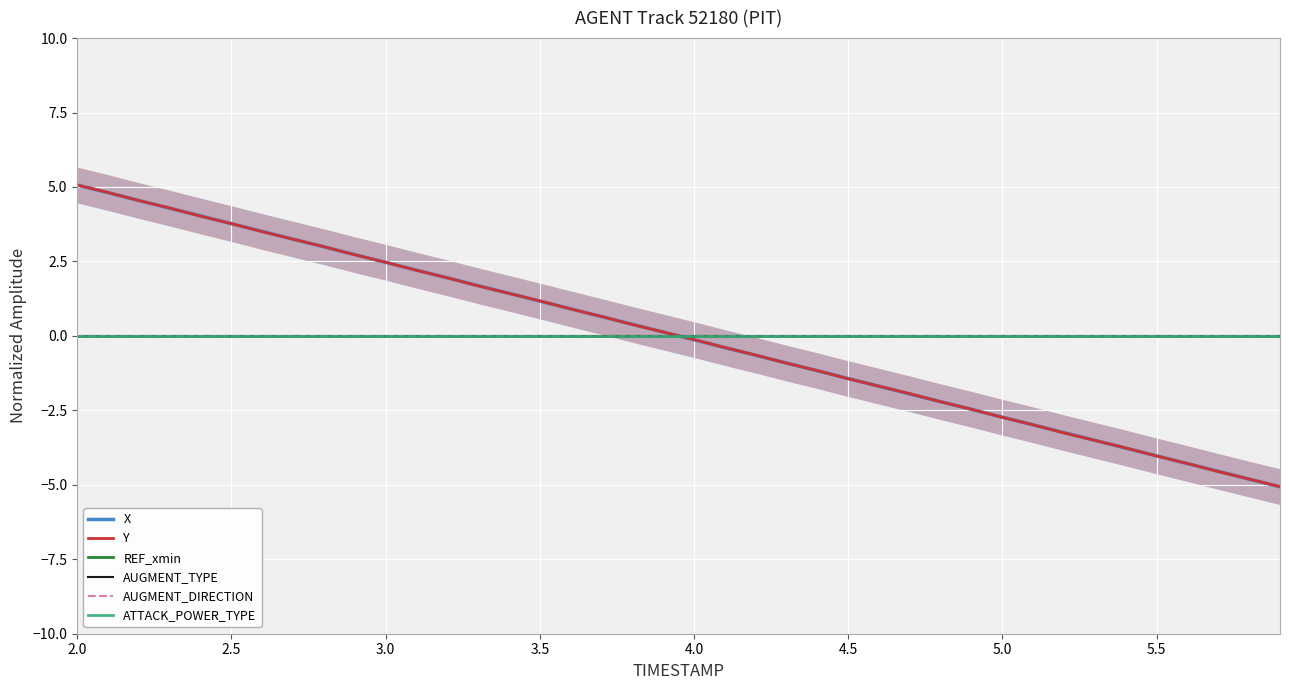

Where does the X series first go above 0?

2.0